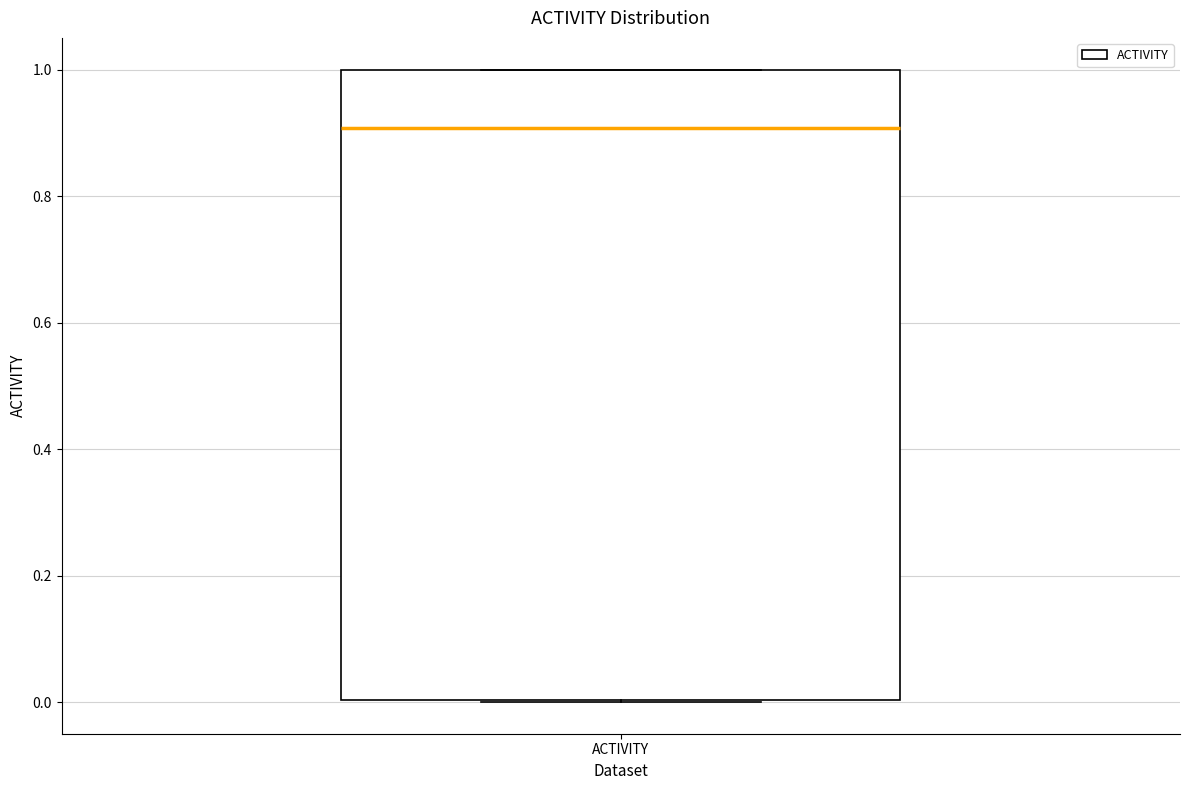

Where is the lower edge of the box for ACTIVITY on the y-axis? The values are not printed on the chart, so give them approximately, as read against the axis.

0.0